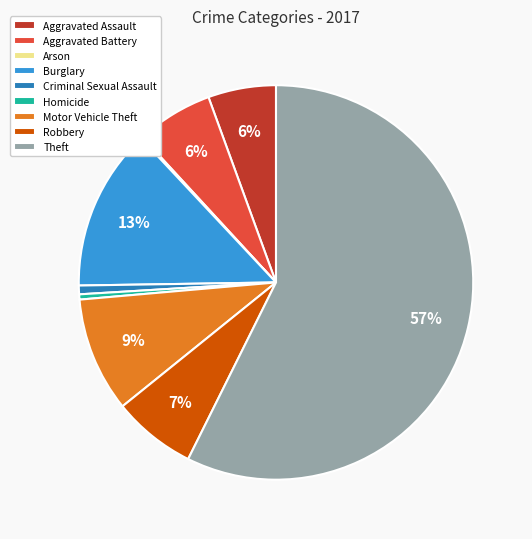

True or false: Aggravated Assault accounts for 6% of the total.

True